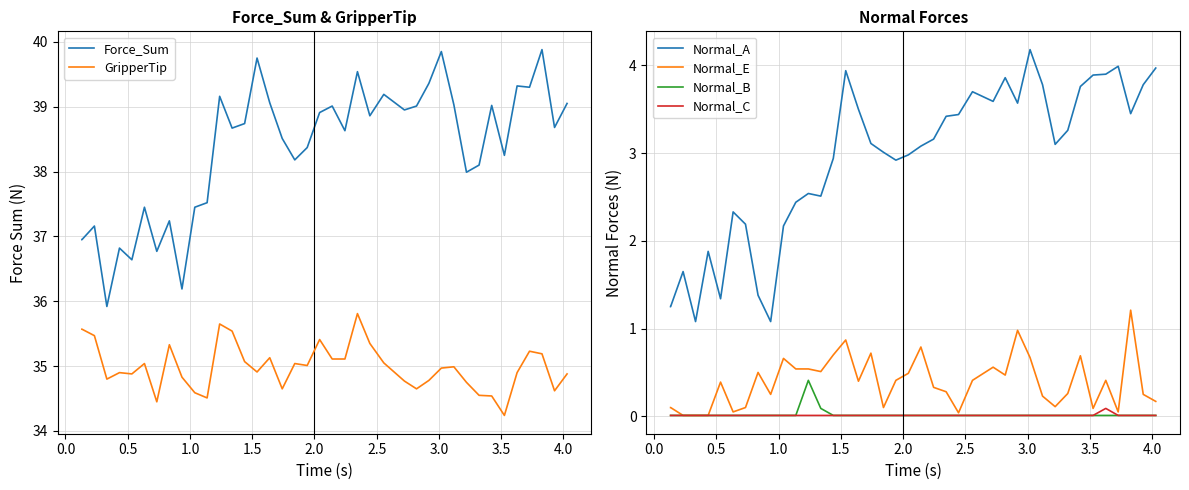

How many values in the Normal_A series are below 3?

17